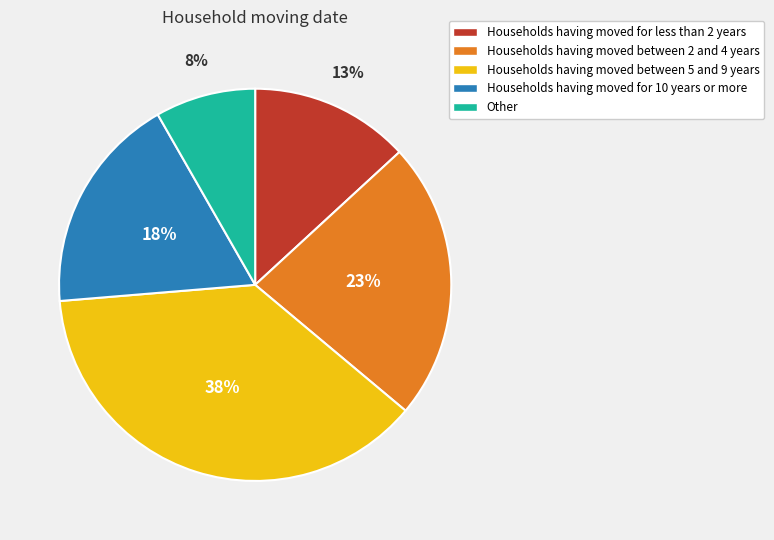

To the nearest percent, what is the average slice percentage?

20%